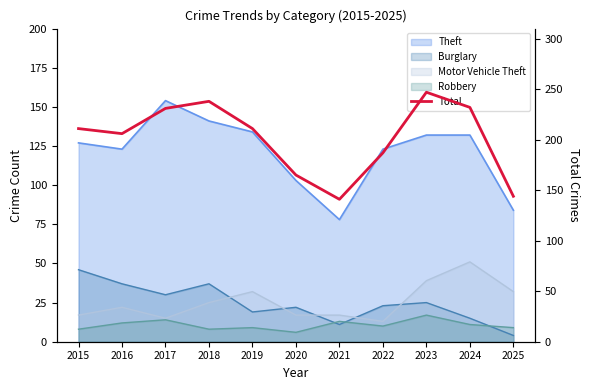

True or false: the data shows 120 at 2024.

False